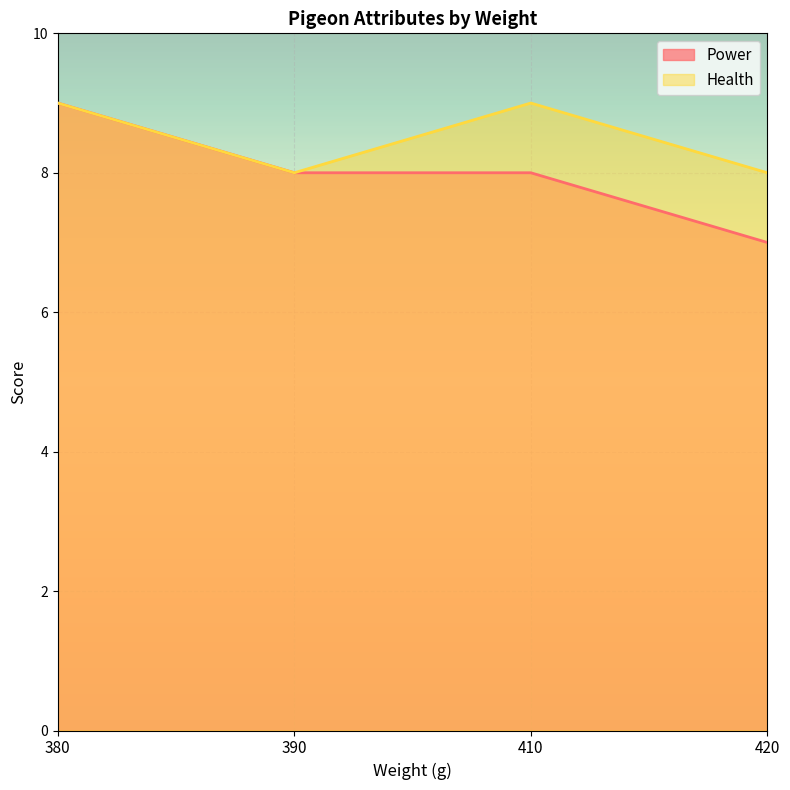

List the series in order of their peak value, highest first.

Power, Health